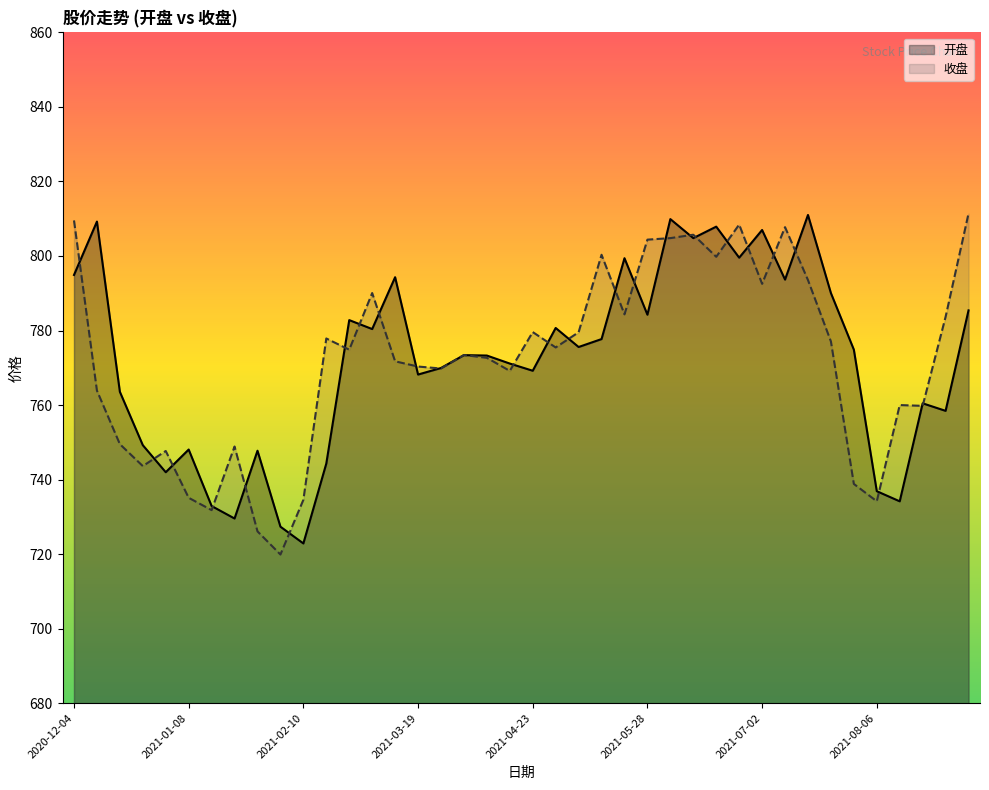

List the labels in order of 收盘 value, largest first.

2021-09-03, 2020-12-04, 2021-06-25, 2021-07-09, 2021-06-11, 2021-06-04, 2021-05-28, 2021-05-14, 2021-06-18, 2021-07-16, 2021-07-02, 2021-03-05, 2021-05-21, 2021-08-27, 2021-04-23, 2021-05-07, 2021-02-19, 2021-07-23, 2021-04-30, 2021-02-26, 2021-04-02, 2021-04-09, 2021-03-12, 2021-03-19, 2021-03-26, 2021-04-16, 2020-12-11, 2021-08-13, 2021-08-20, 2020-12-18, 2021-01-22, 2020-12-31, 2020-12-25, 2021-07-30, 2021-01-08, 2021-02-10, 2021-08-06, 2021-01-15, 2021-01-29, 2021-02-05